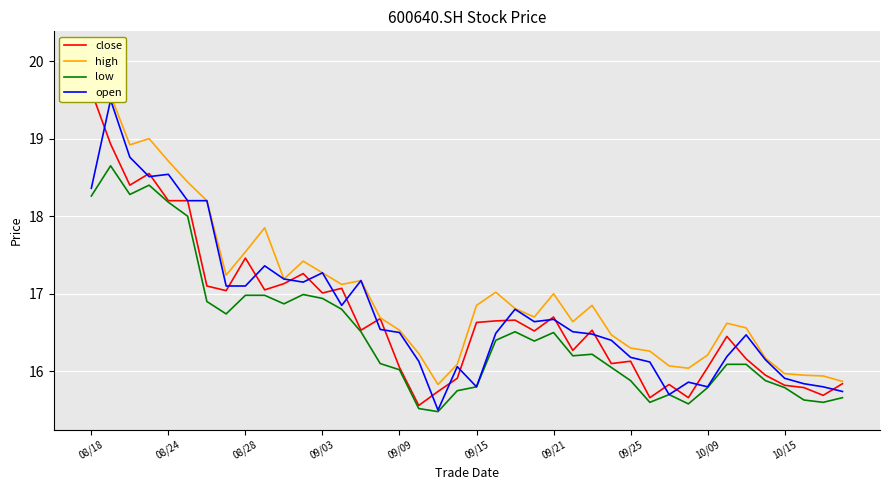

True or false: low has a value of 9.0 at 10/09.

False